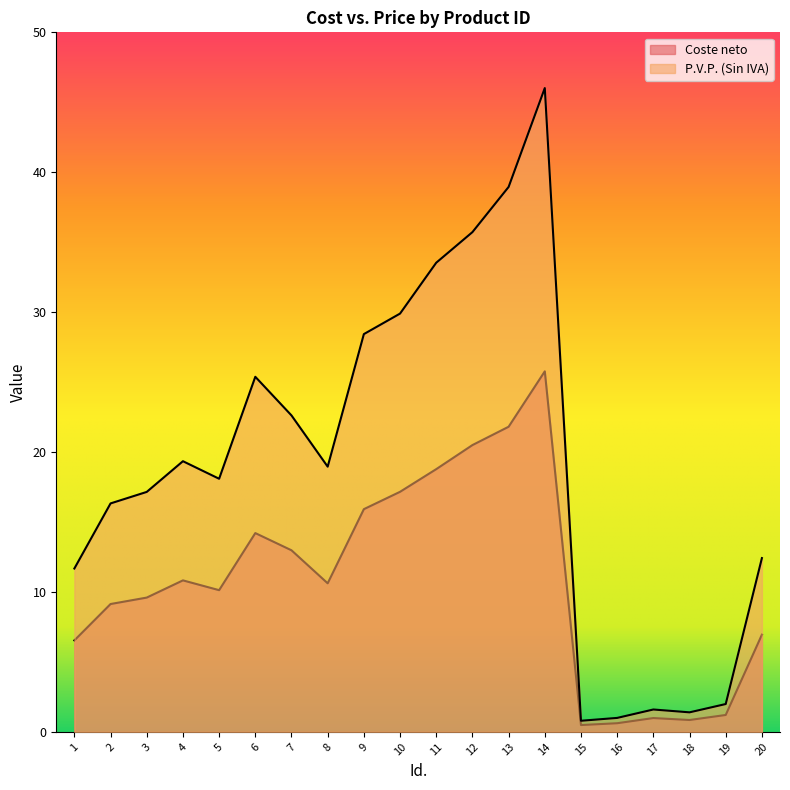

True or false: P.V.P. (Sin IVA) and Coste neto cross at least once.

False